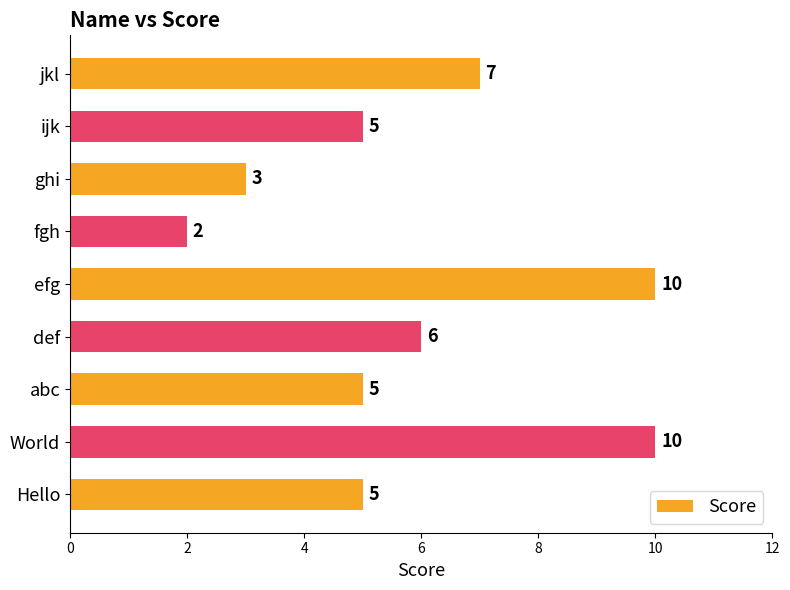

What is the greatest value displayed?

10